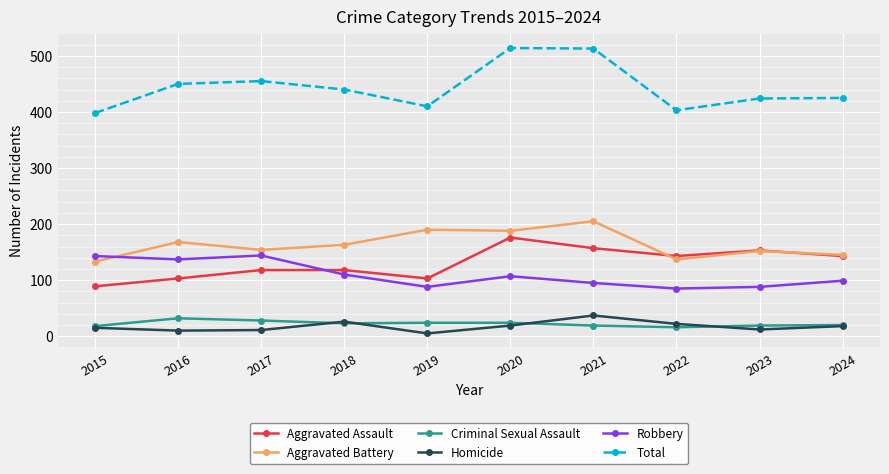

What is the greatest value displayed?

514